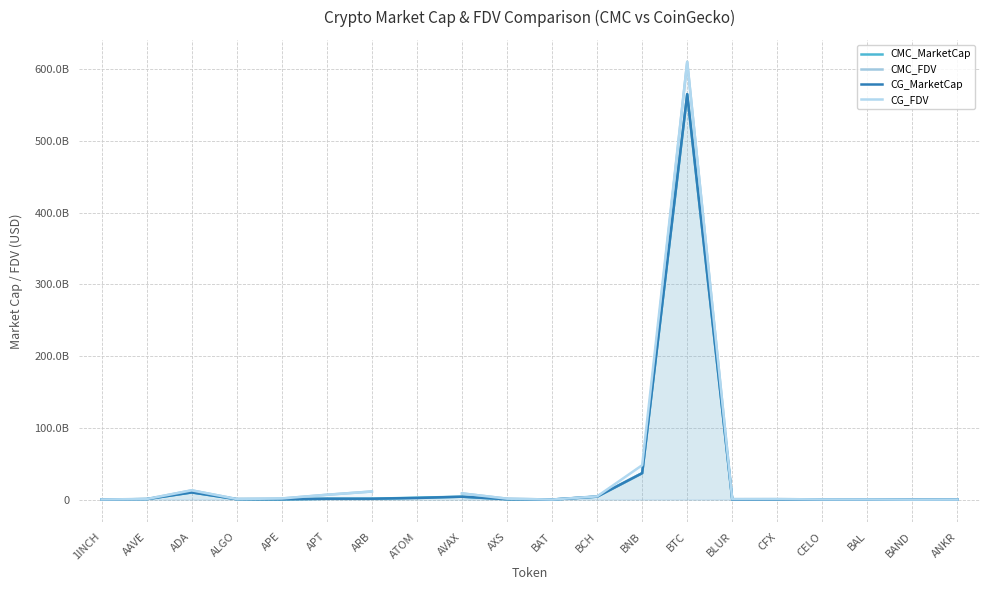

How many data points in CMC_MarketCap are above 823034541?

10